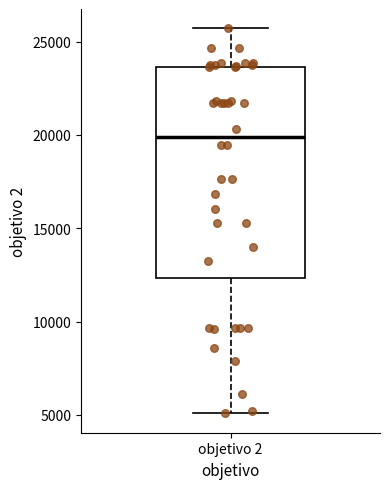

Transcribe this box plot: give where the median line is, the range the box spans, and where the two whiskers end, as read against the y-axis. The values are not printed on the chart, so give them approximately, as read against the axis.

median 20000, box 12500 to 23500, whiskers 5000 to 25500